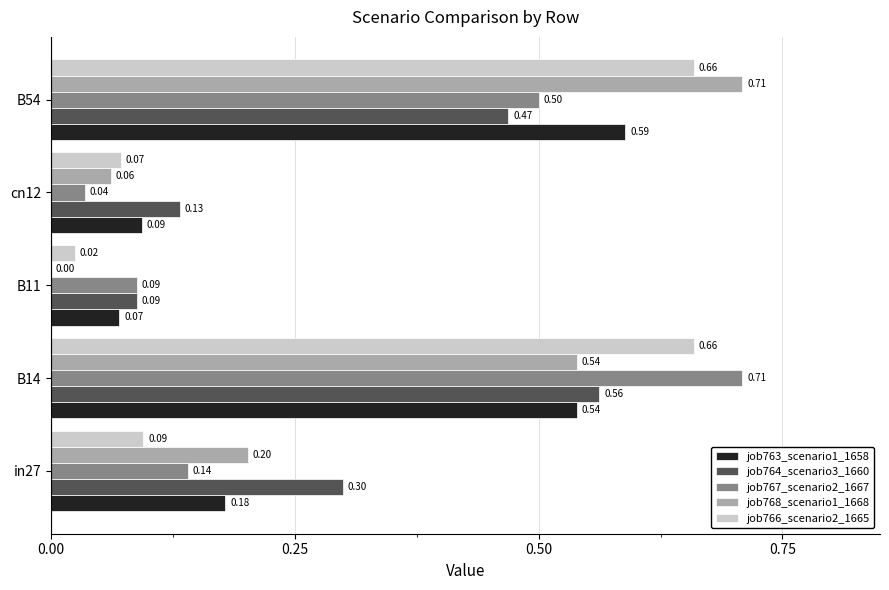

Between in27 and B11, which series saw the biggest shift?

job764_scenario3_1660